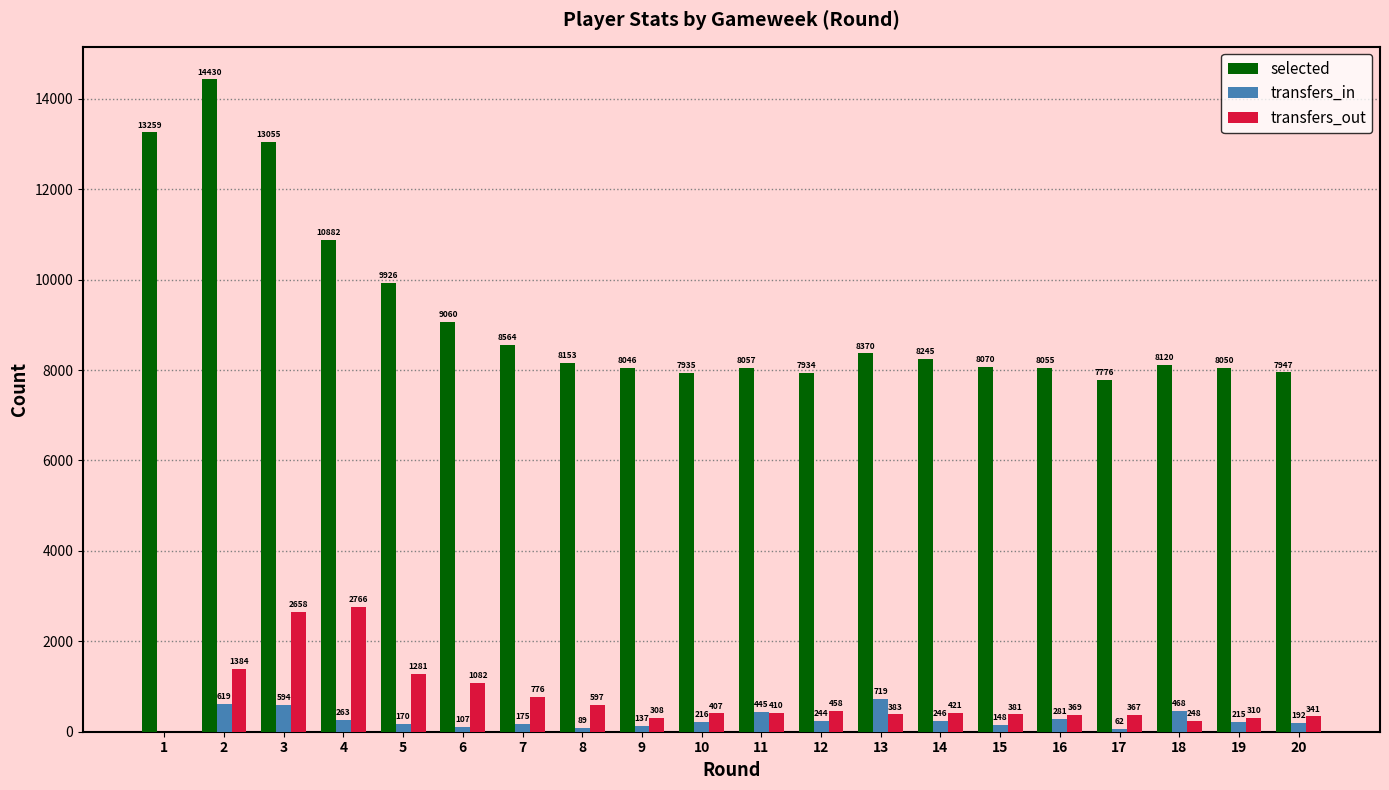

Read the transfers_in value at 7.

175